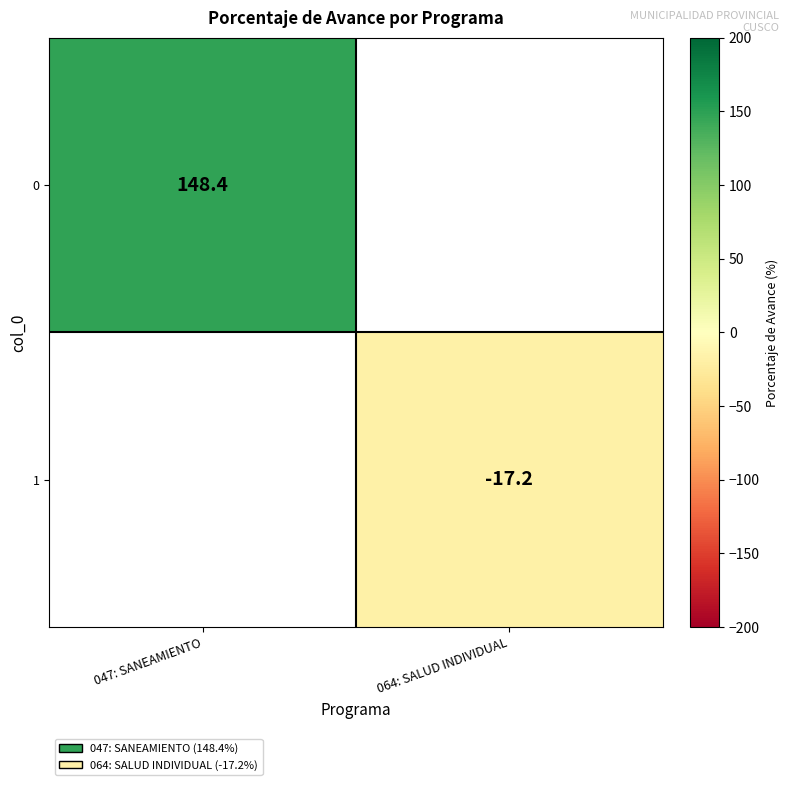

Count the number of data series in this chart.

2